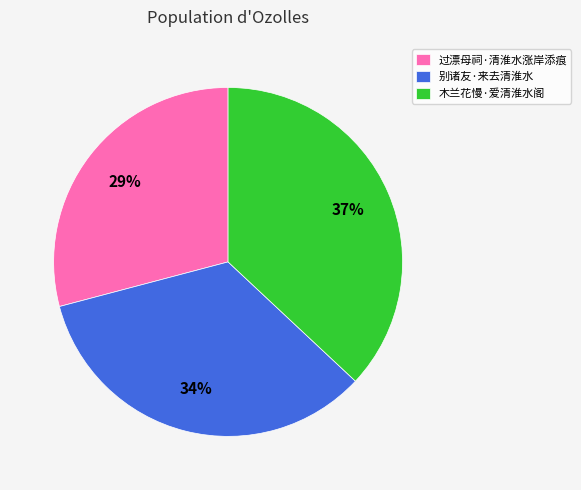

To the nearest percent, what percentage of the pie is 过漂母祠·清淮水涨岸添痕?

29%